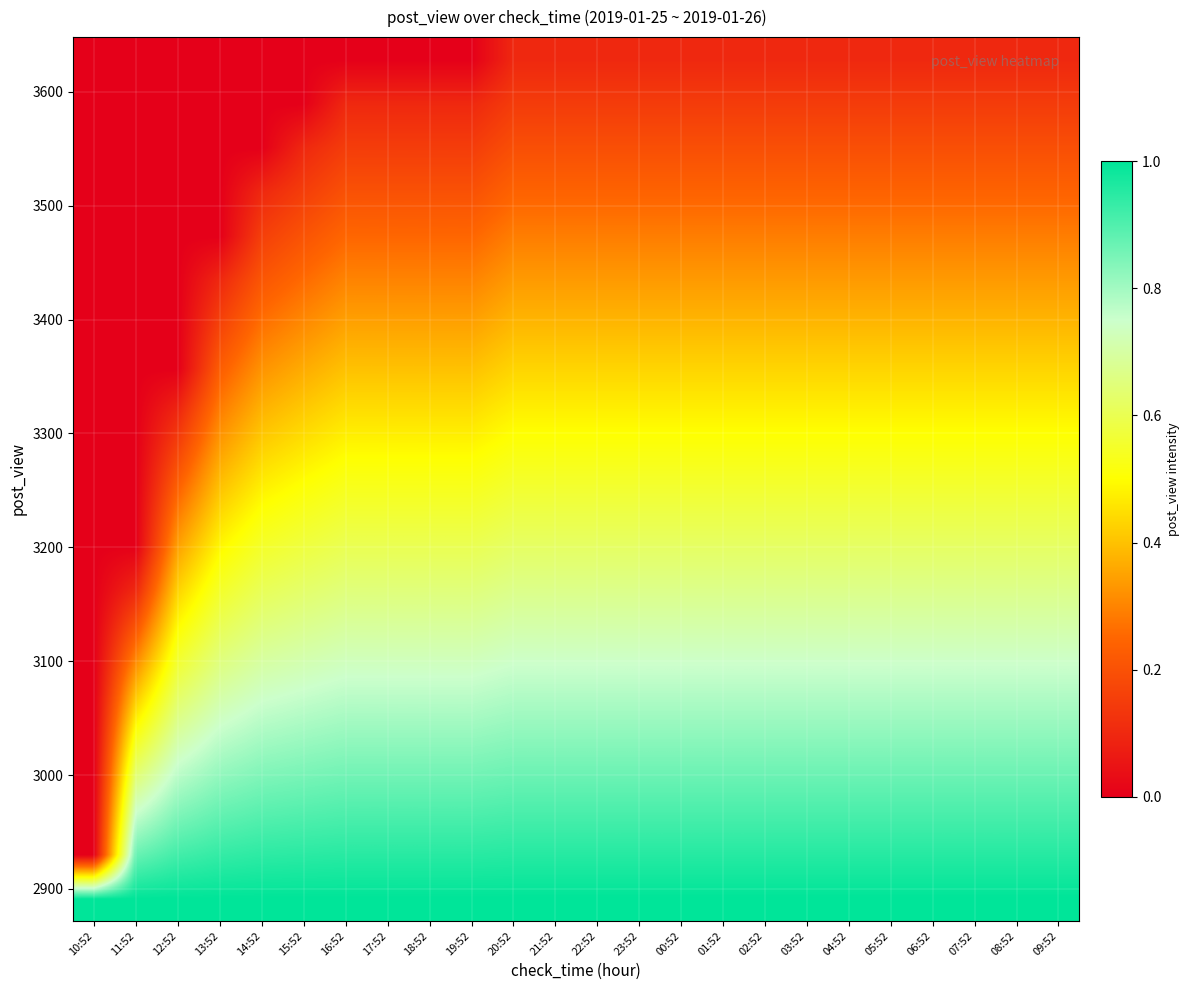

At how many categories does at least one series exceed 0?

24